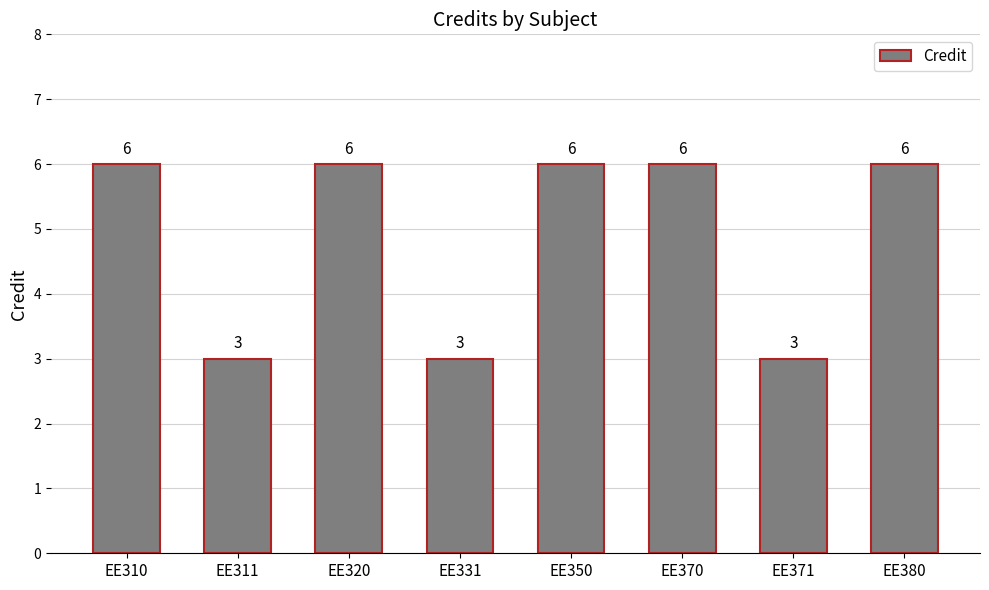

The chart shows a value of 6 at EE380. True or false?

True